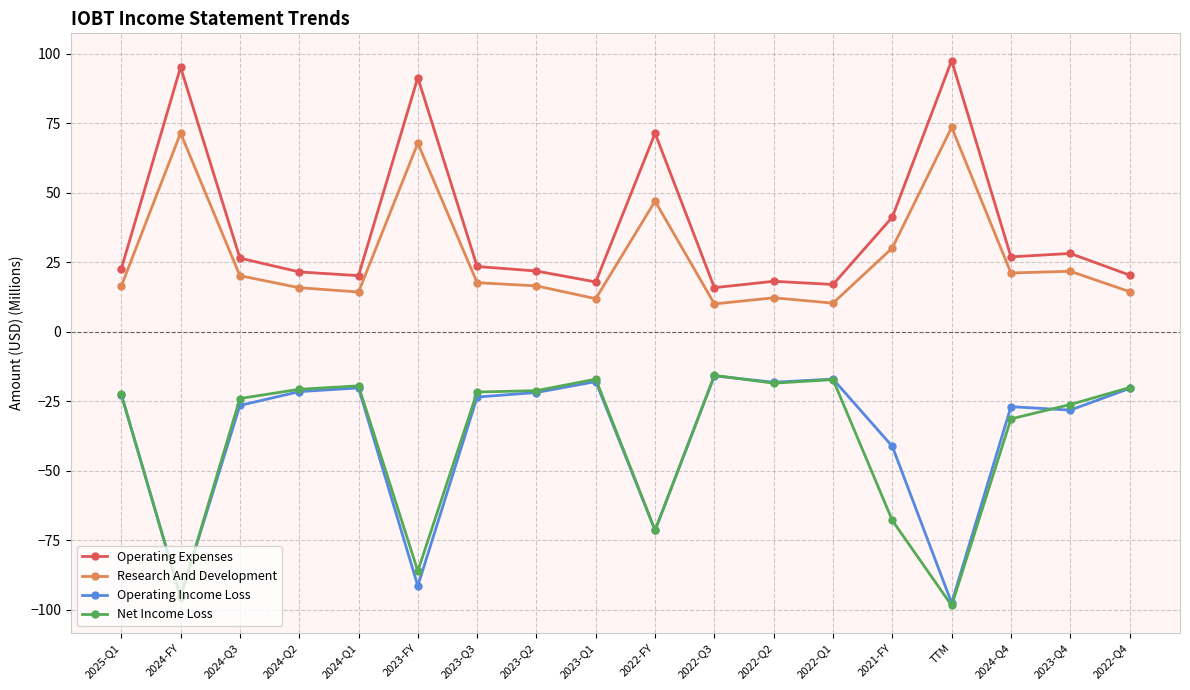

What position from the left is 2022-Q1?

13